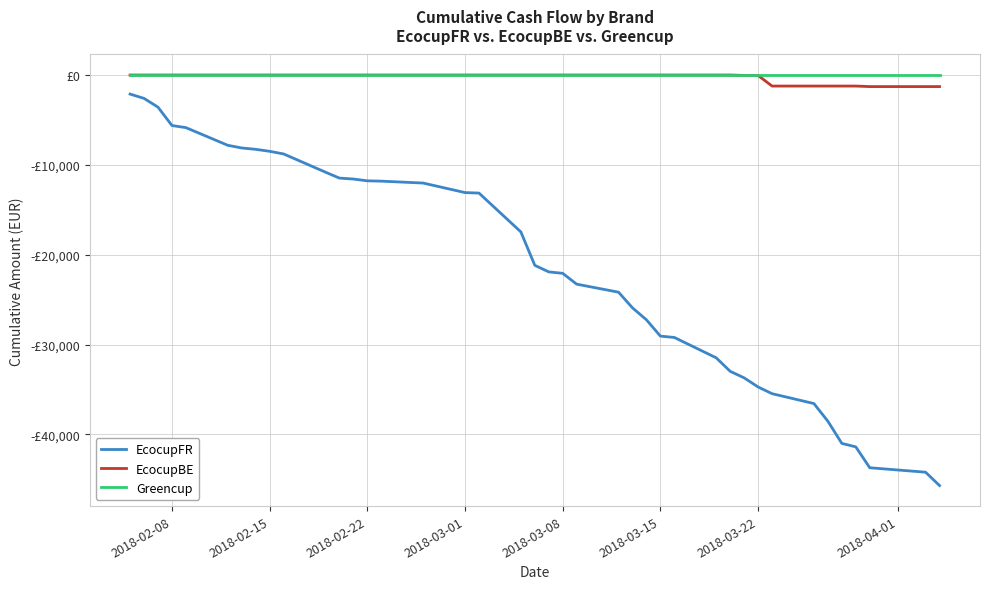

Is this an area chart (filled region under the line)?

No